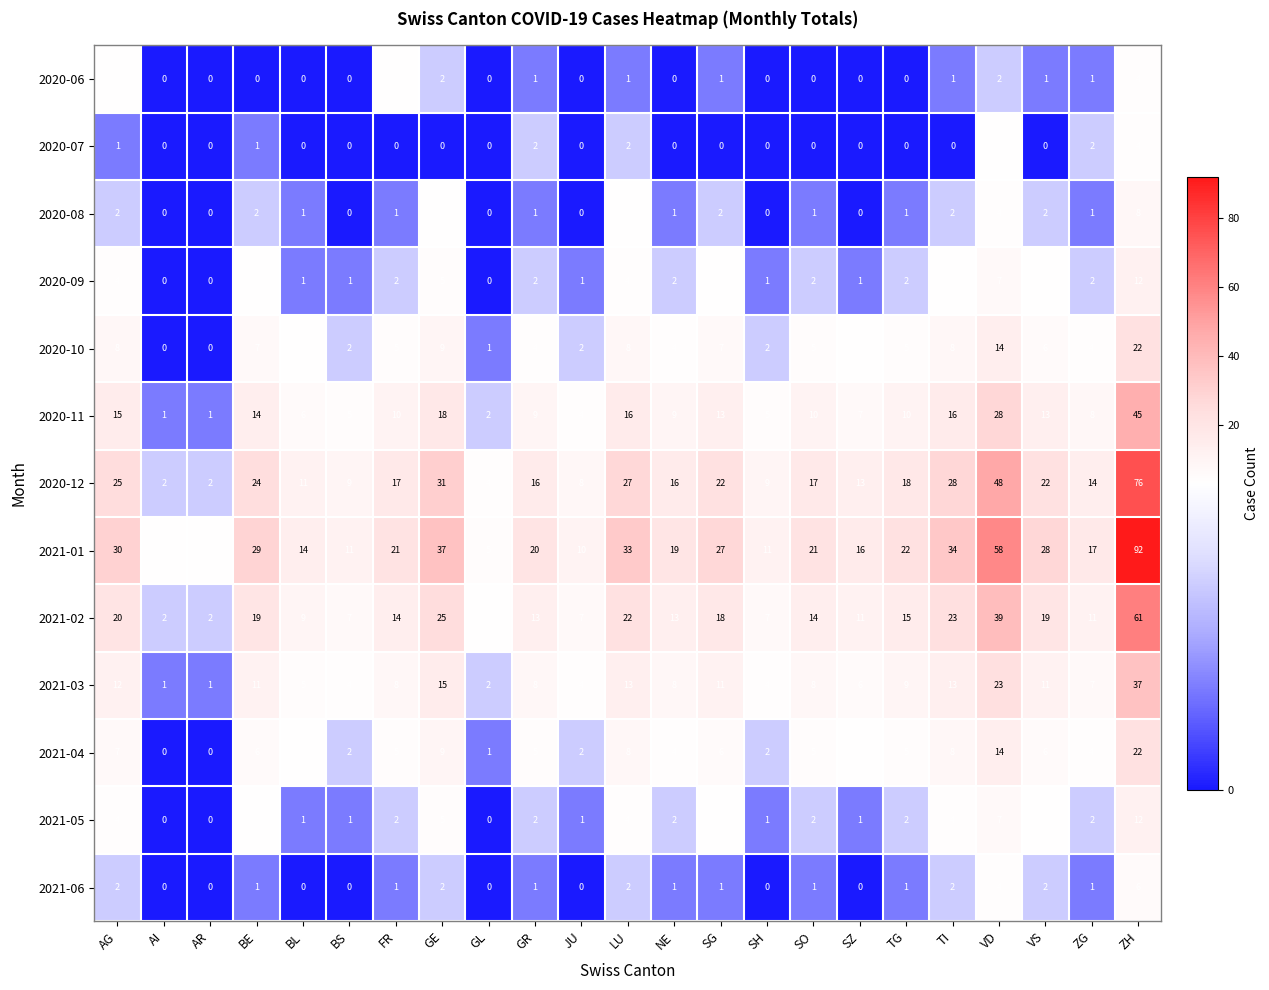

What is the maximum value shown in the chart?

92